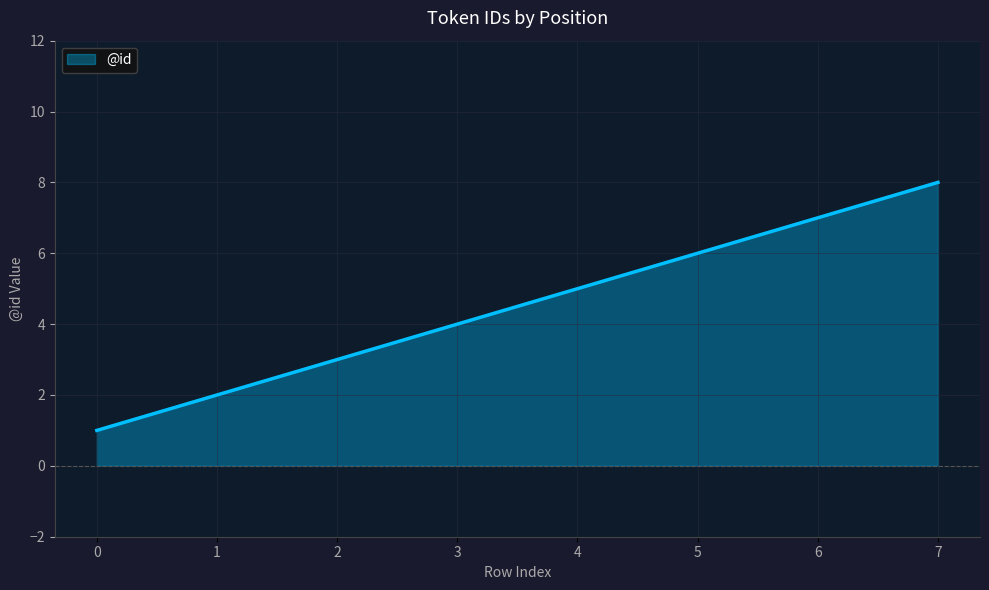

What is the difference between the maximum and minimum values?

7.0